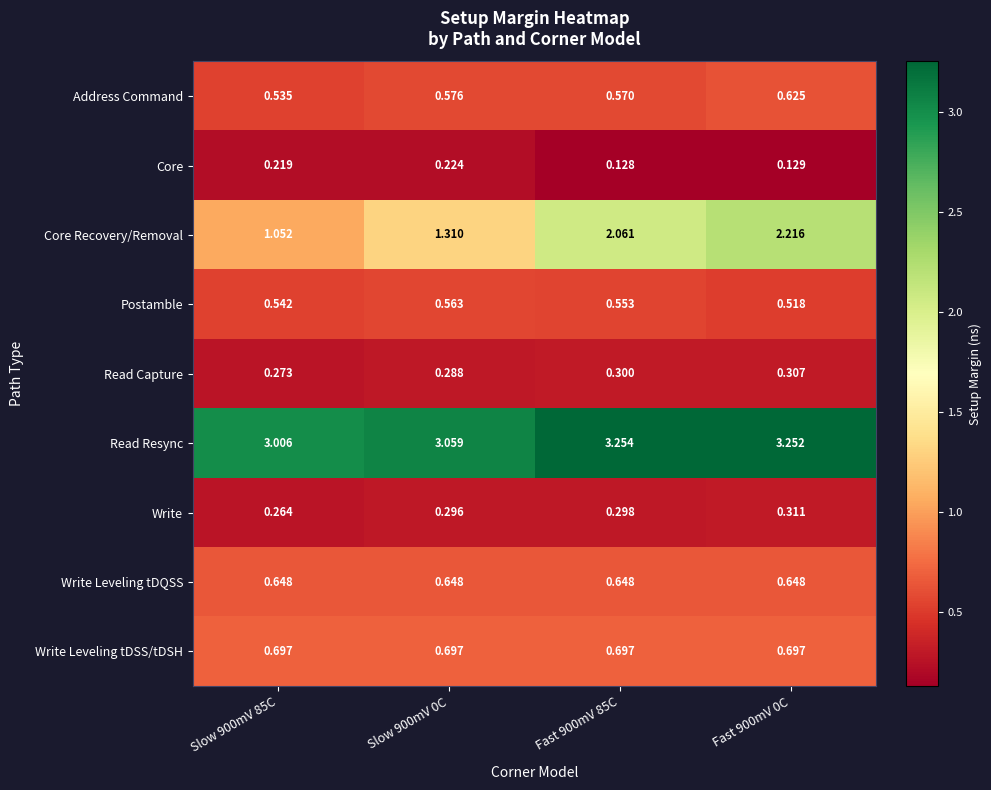

Rank the series at Slow 900mV 0C from highest to lowest value.

Read Resync, Core Recovery/Removal, Write Leveling tDSS/tDSH, Write Leveling tDQSS, Address Command, Postamble, Write, Read Capture, Core